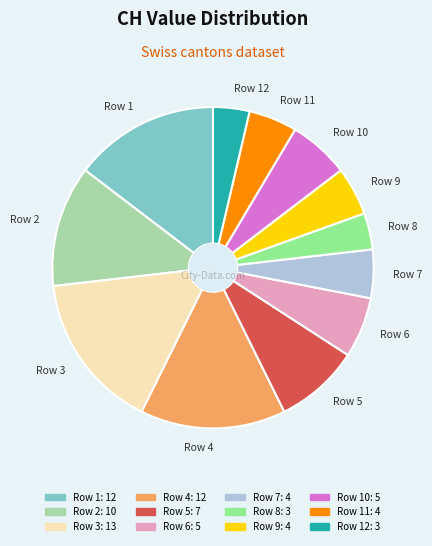

Approximately how many times larger is the value at Row 3 compared to Row 6?

2.6